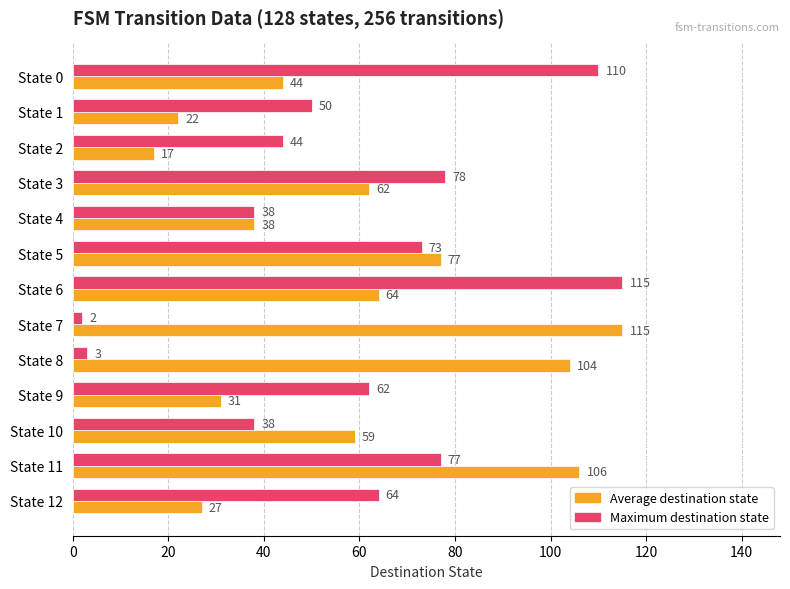

Rank the series by their average value, from lowest to highest.

Maximum destination state, Average destination state